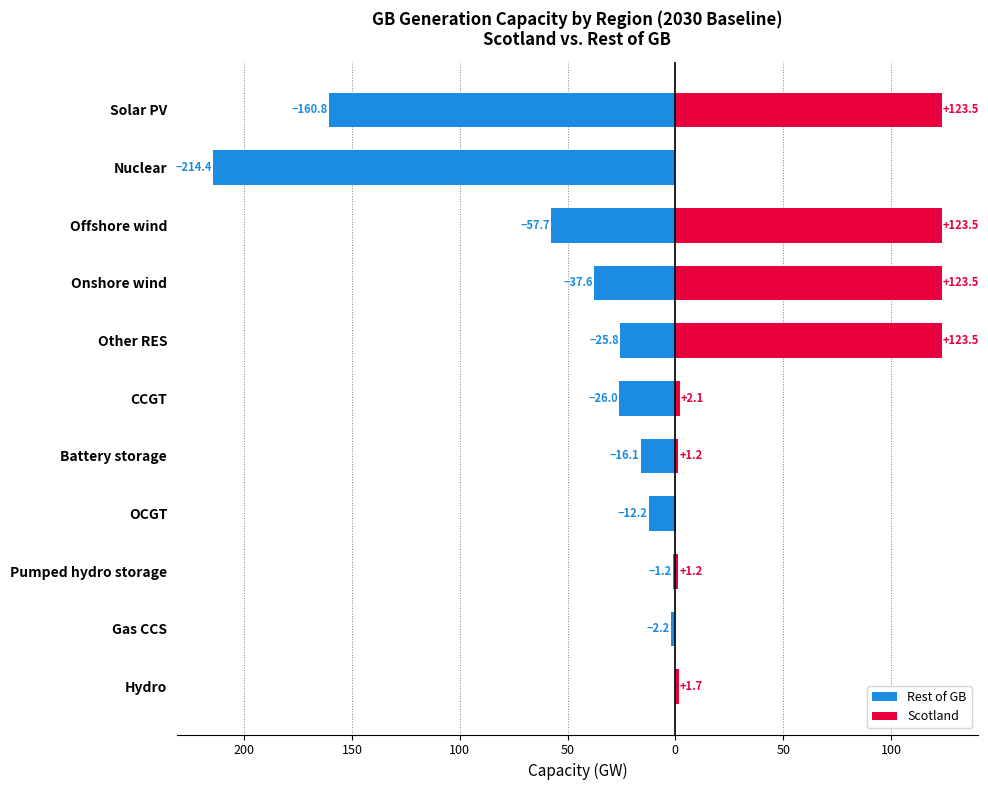

Rank the series at Pumped hydro storage from lowest to highest value.

Rest of GB, Scotland